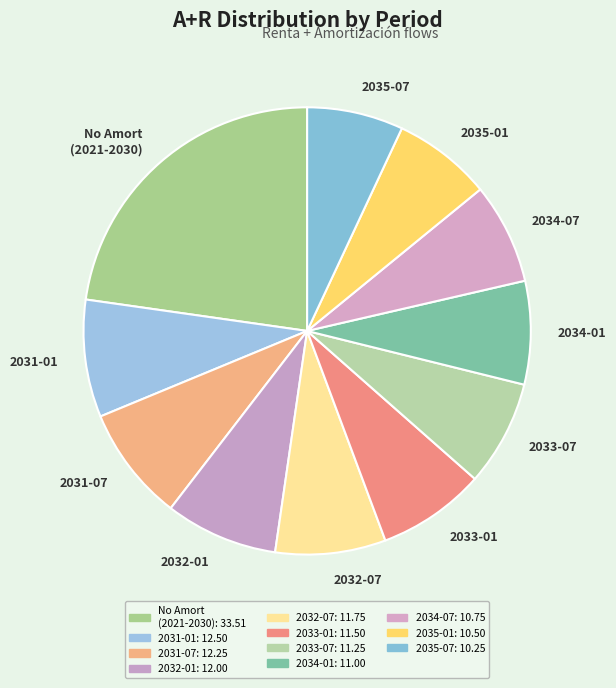

Which category has the biggest portion of the pie?

No Amort (2021-2030)